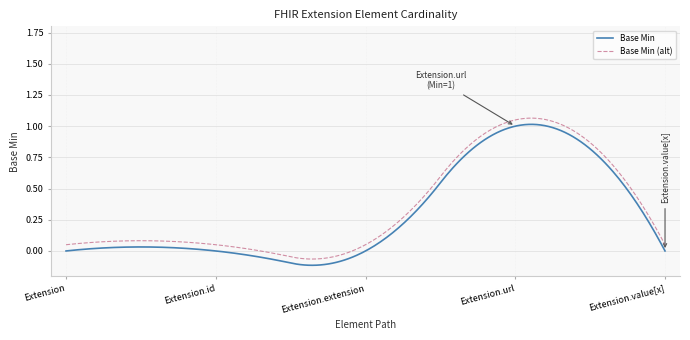

True or false: Base Min (alt) and Base Min intersect in this chart.

False